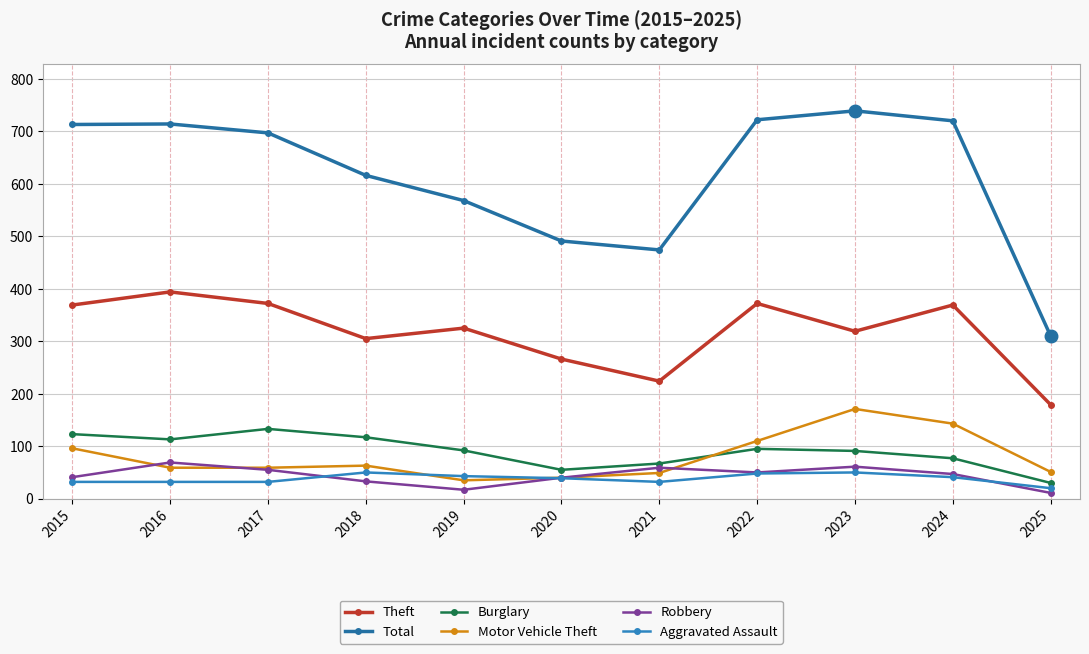

Where does the Robbery series first go above 47?

2016